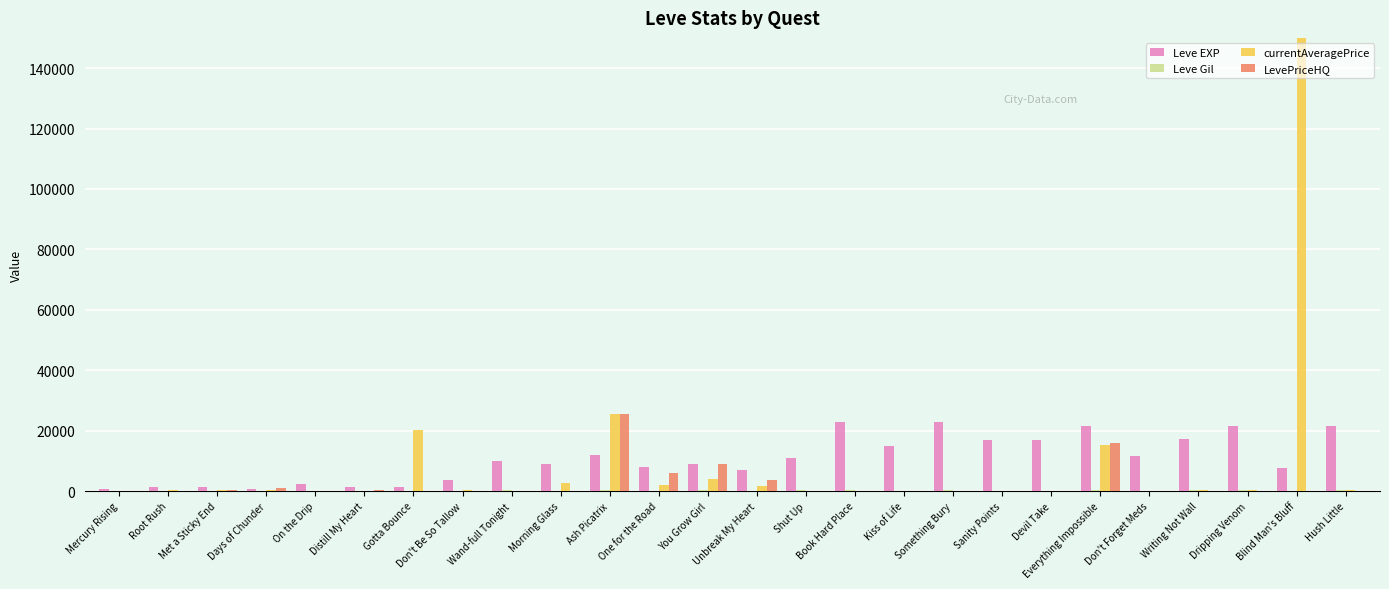

What is the label of the 11th bar from the right?

Book Hard Place